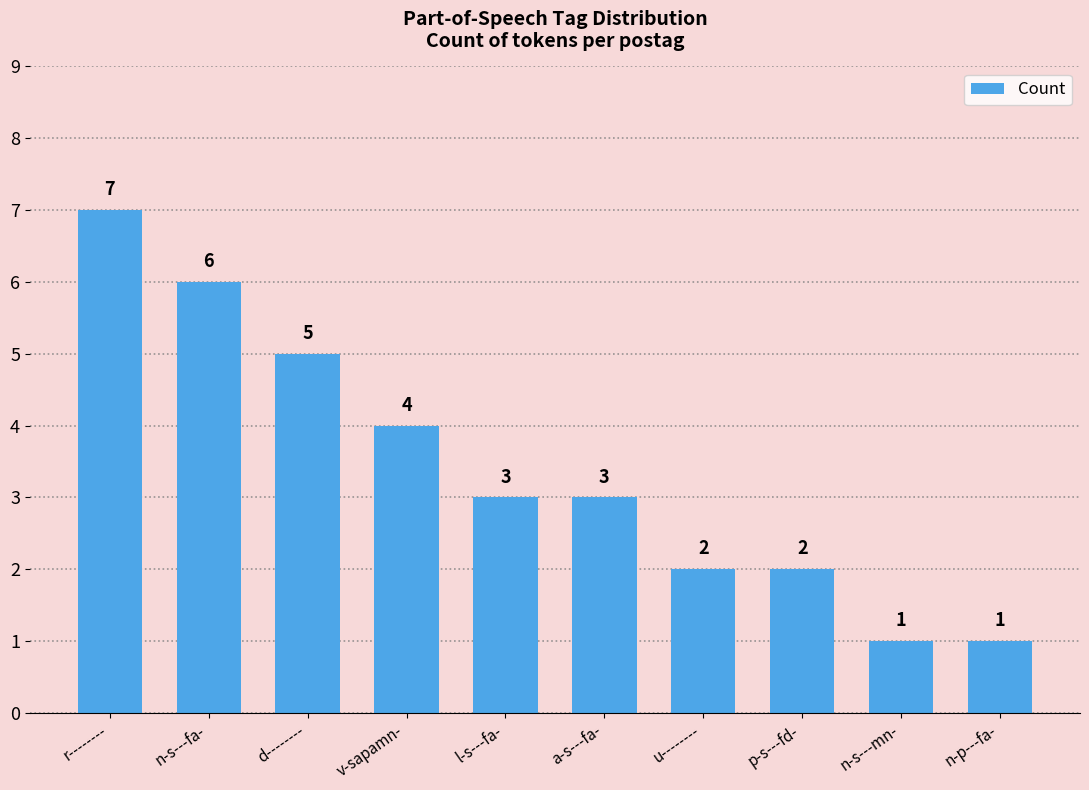

Reading left to right, list all the values displayed in this chart.

7	6	5	4	3	3	2	2	1	1